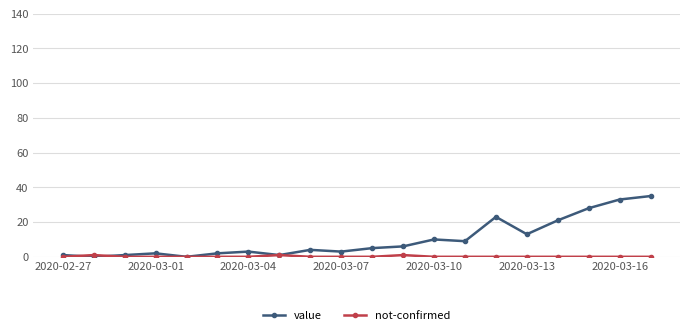

Which series has the largest range (max minus min)?

value